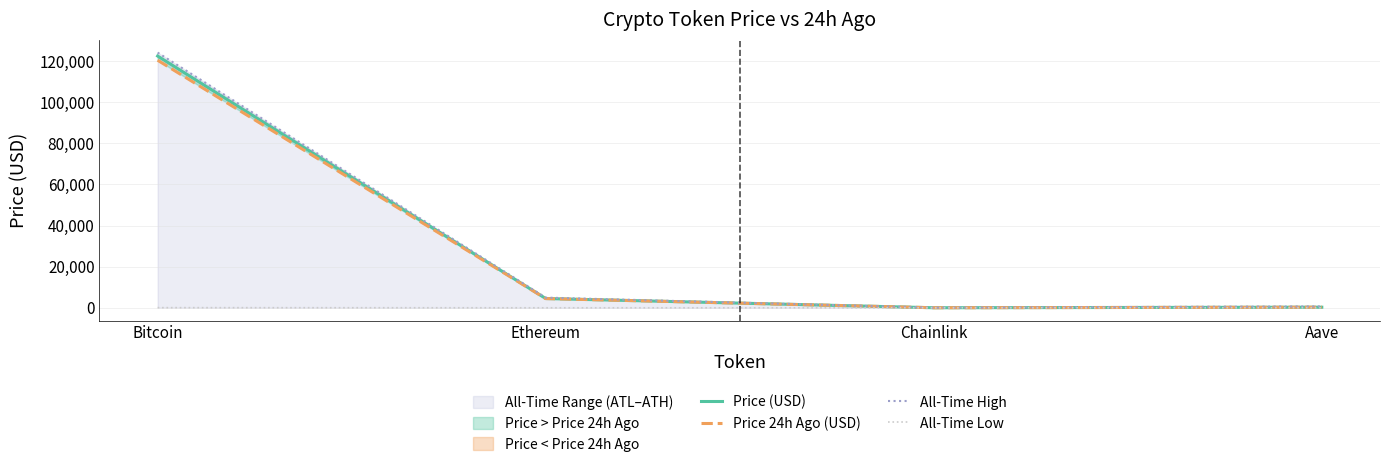

Which series has the largest range (max minus min)?

All-Time High